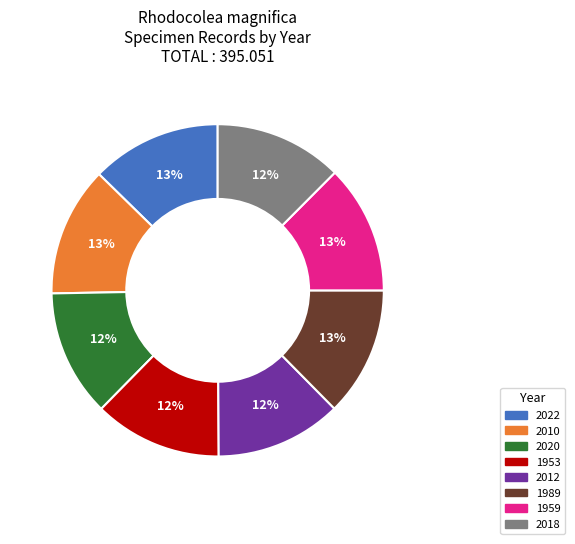

Is it true that 2018 is 1% of the pie?

False